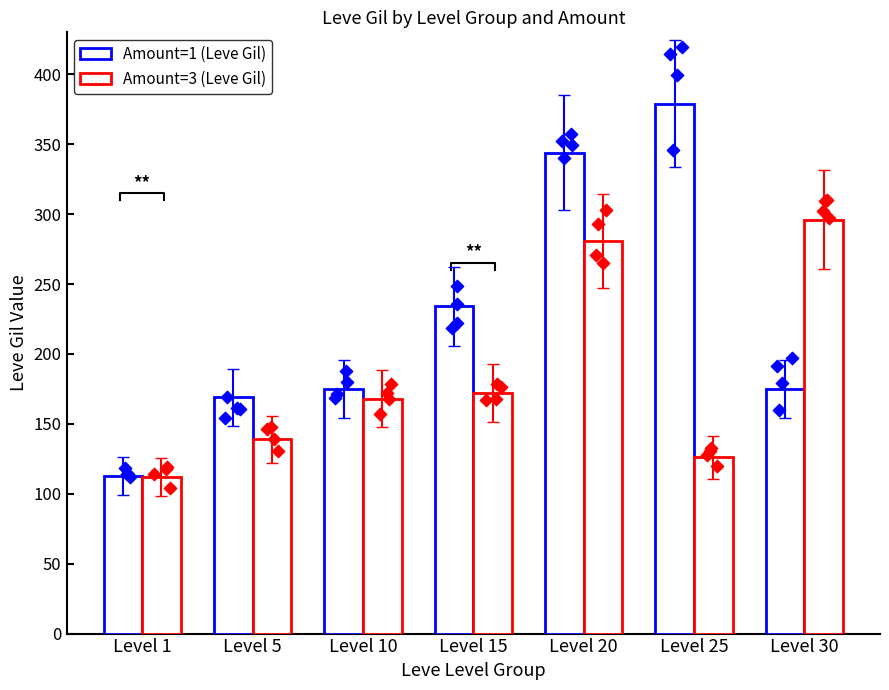

Which series reaches the maximum Y coordinate?

Amount=1 (Leve Gil)